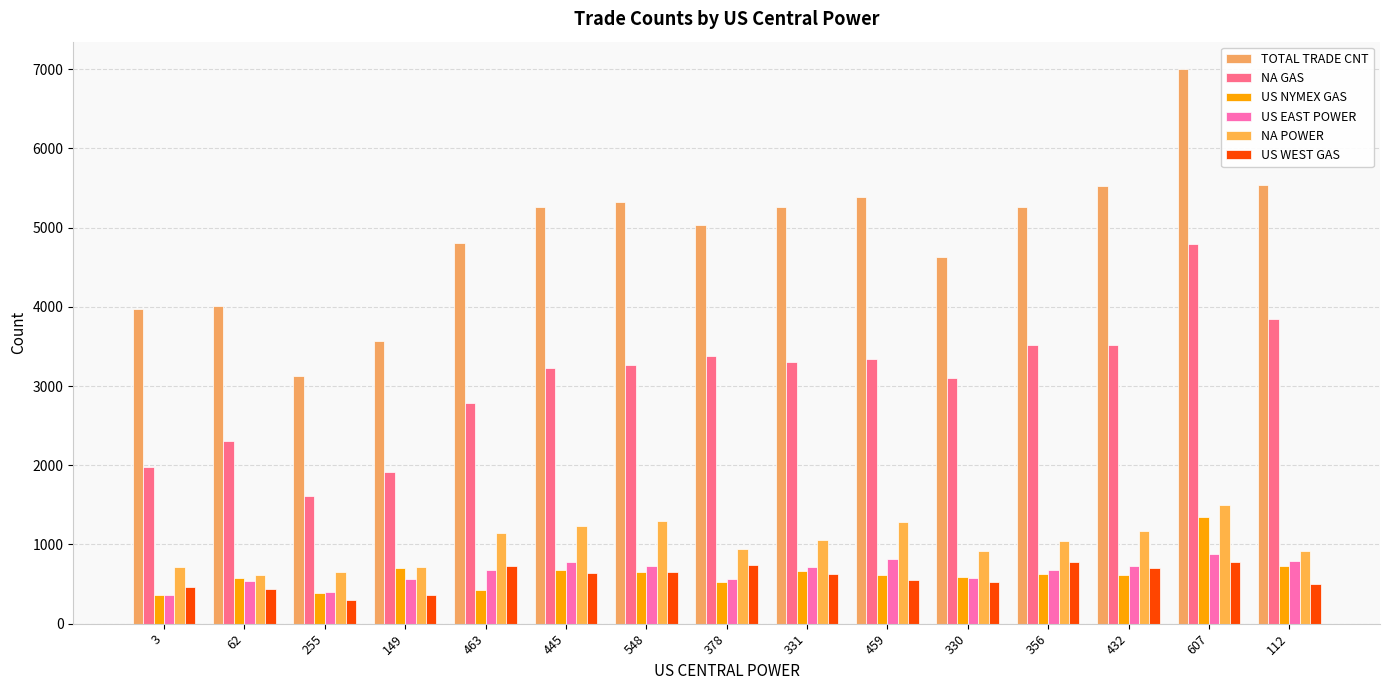

What is the average value of the TOTAL TRADE CNT series?

4912